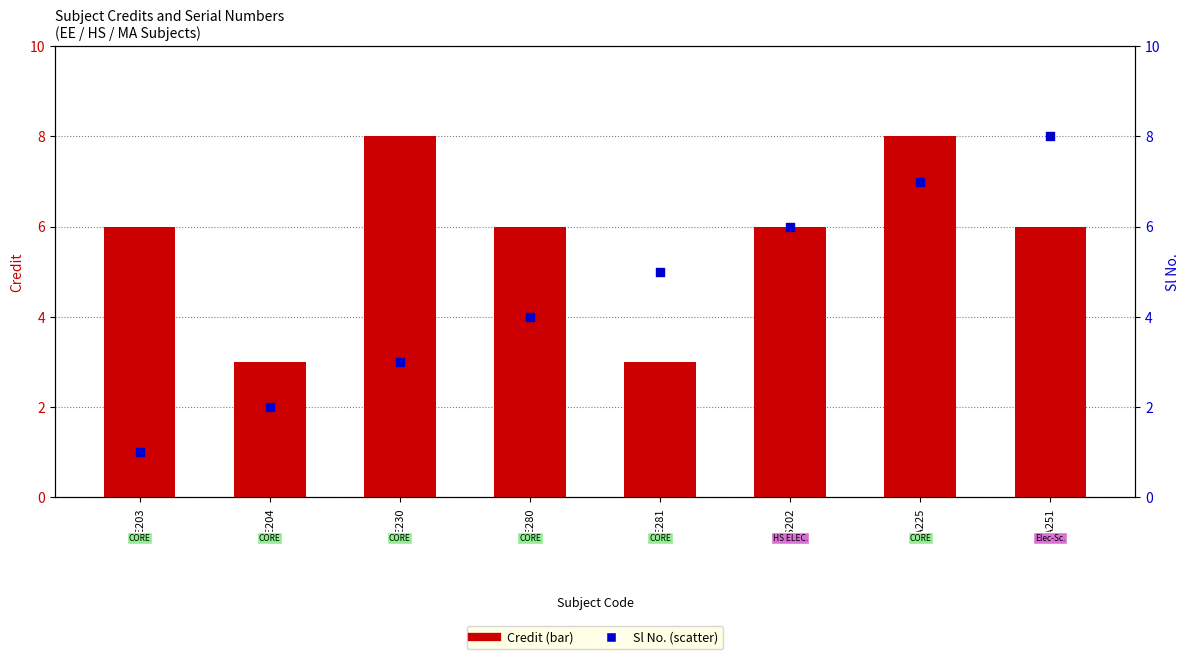

Which series reaches the minimum Y coordinate?

Sl No.